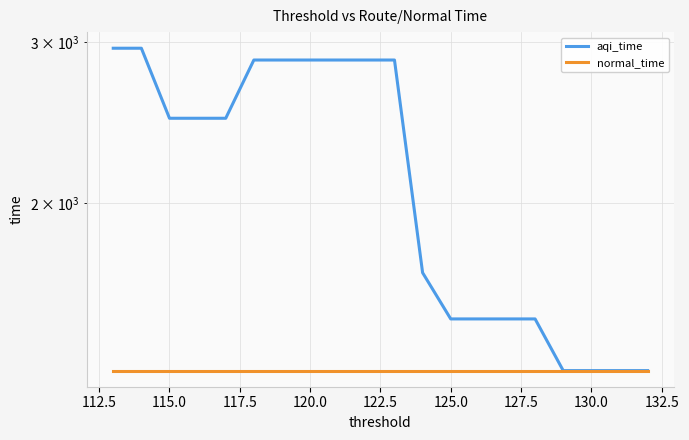

Which series has the widest spread of values?

aqi_time